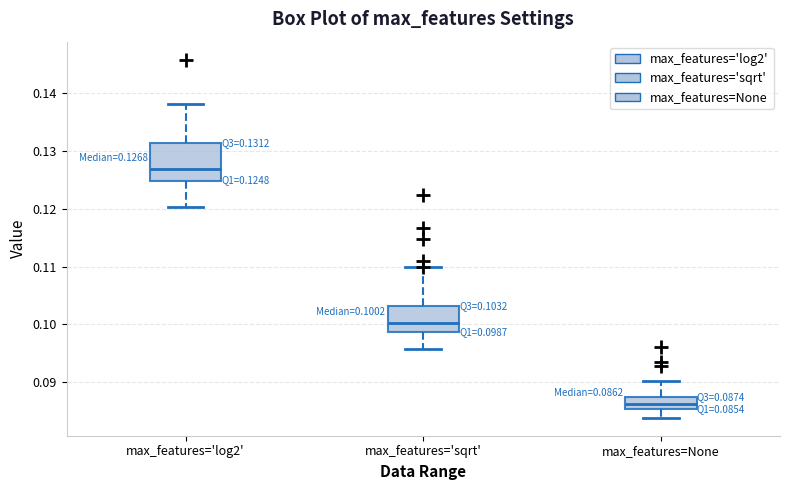

Which box is the tallest, from its lower edge to its upper edge?

max_features='log2'